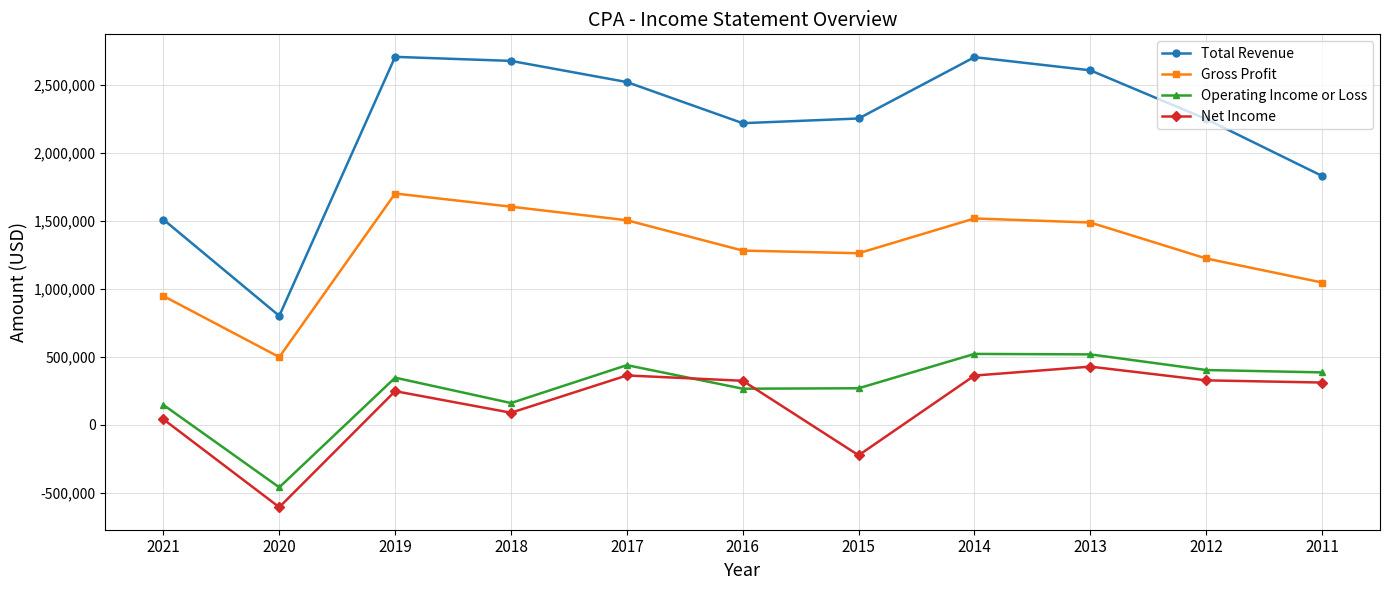

How many interior local peaks does the Gross Profit series have?

2